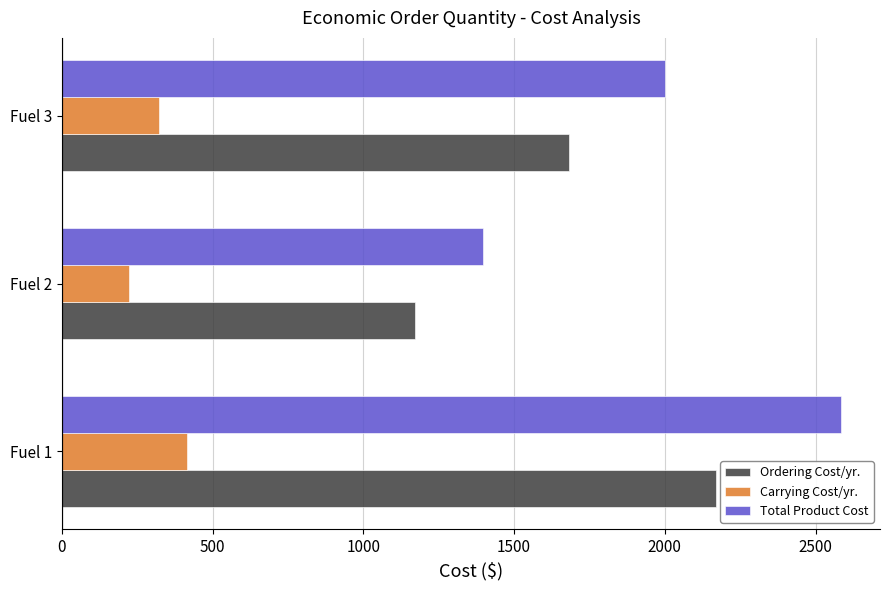

What is the sum of all Total Product Cost values?

5982.8